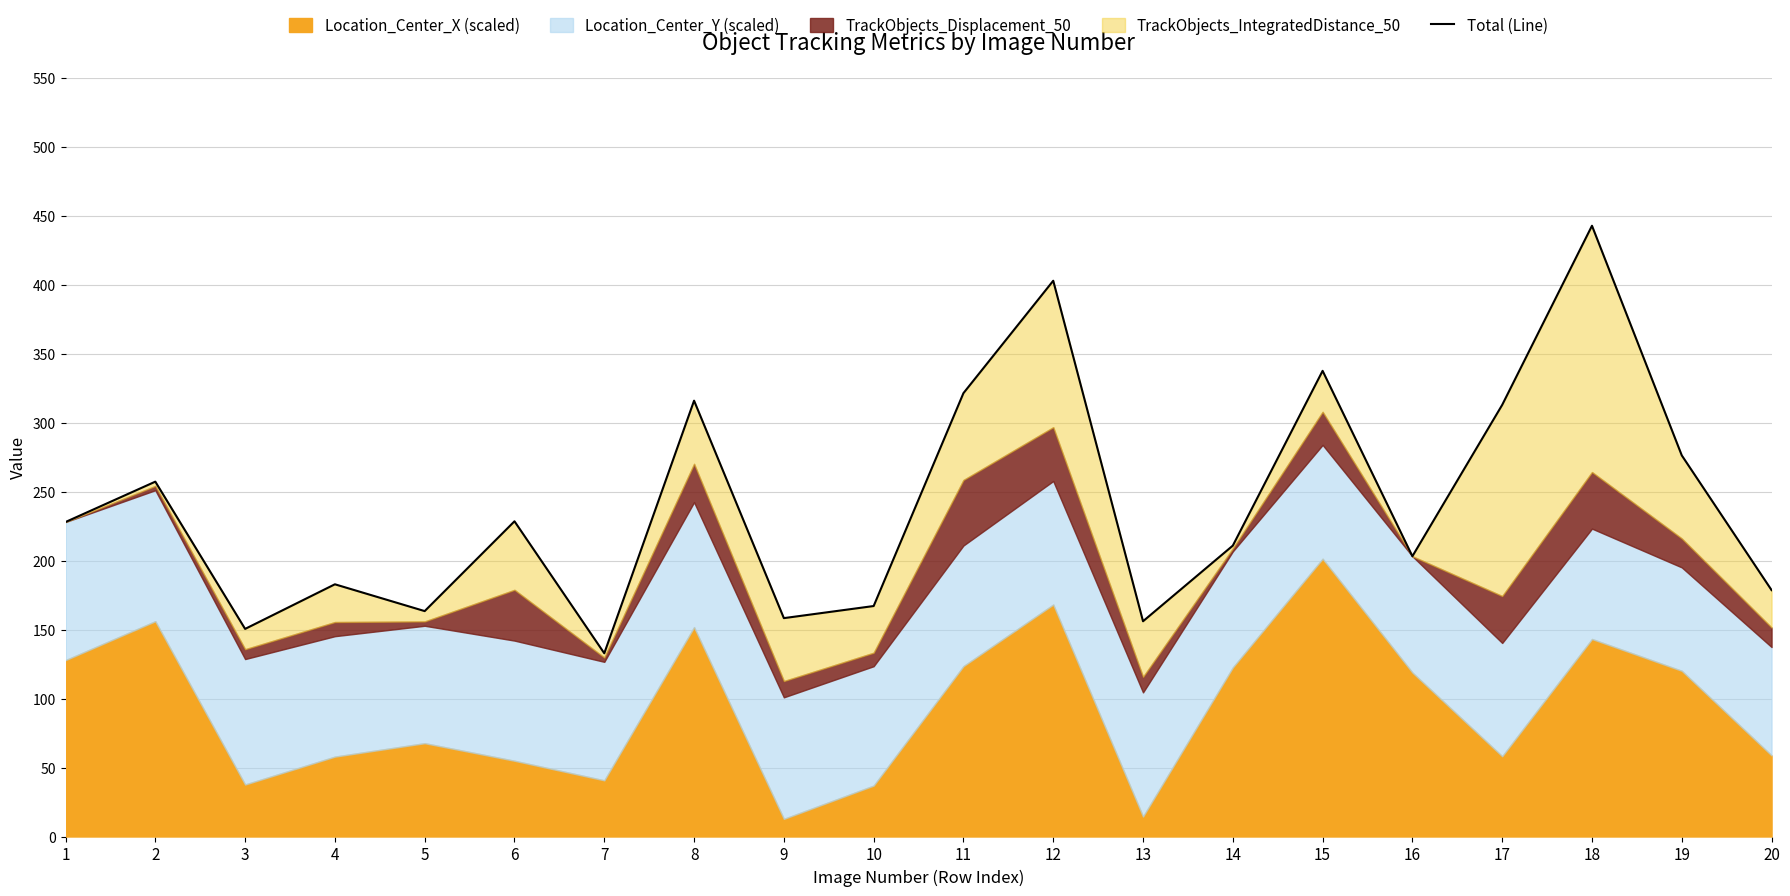

The value at 15 is 337.5. True or false?

True